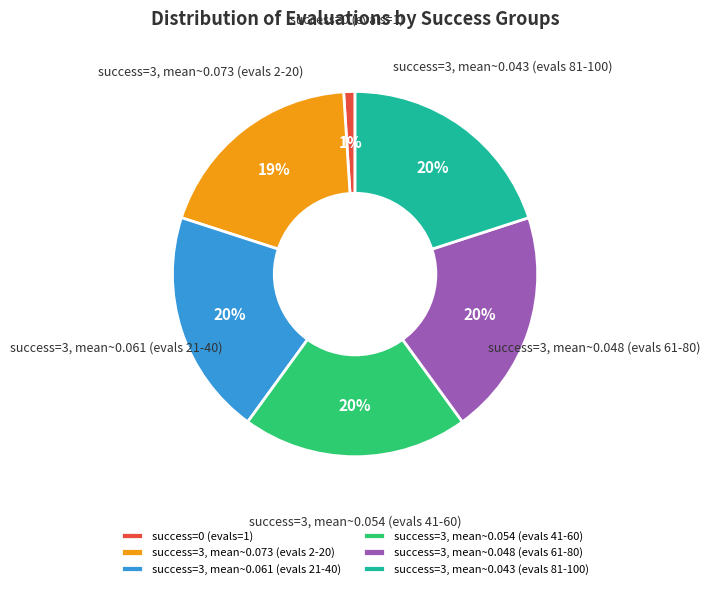

Which category has the smallest portion of the pie?

success=0 (evals=1)